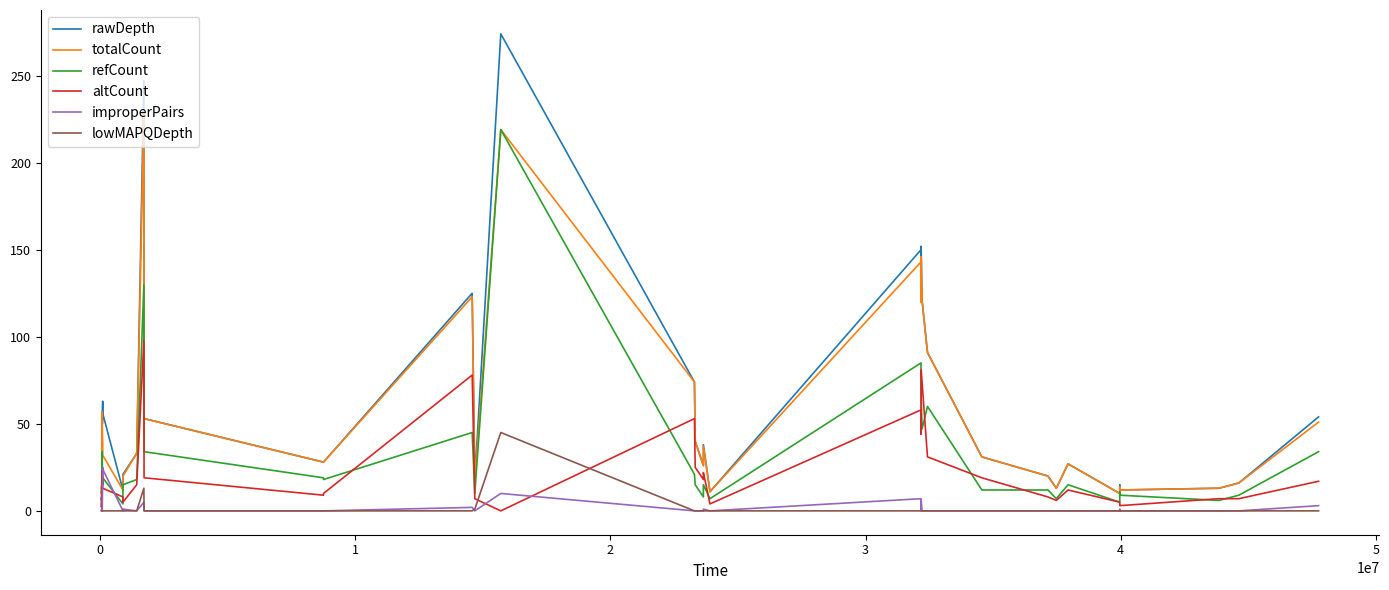

What is the lowest value of the totalCount series?

10